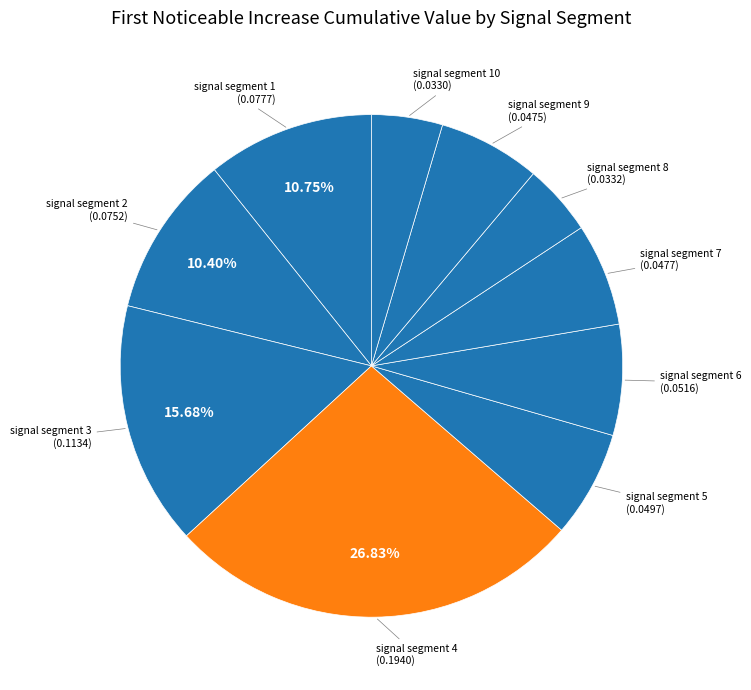

How many segments does this pie chart have?

10